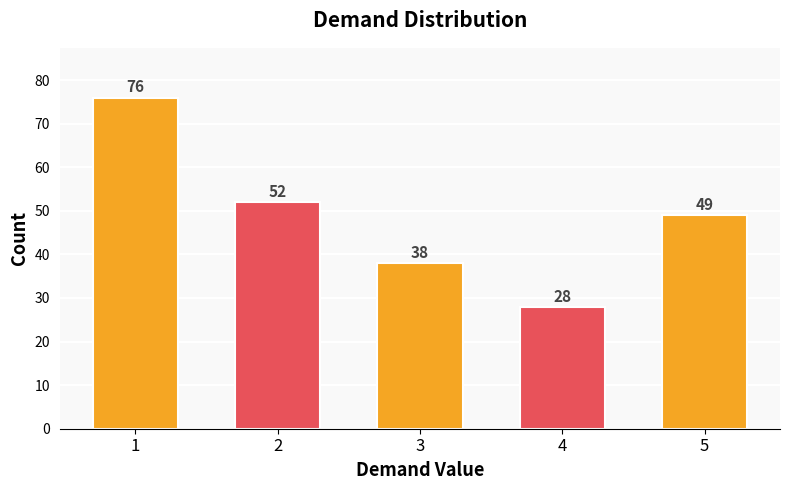

List the labels in order of value, smallest first.

4, 3, 5, 2, 1